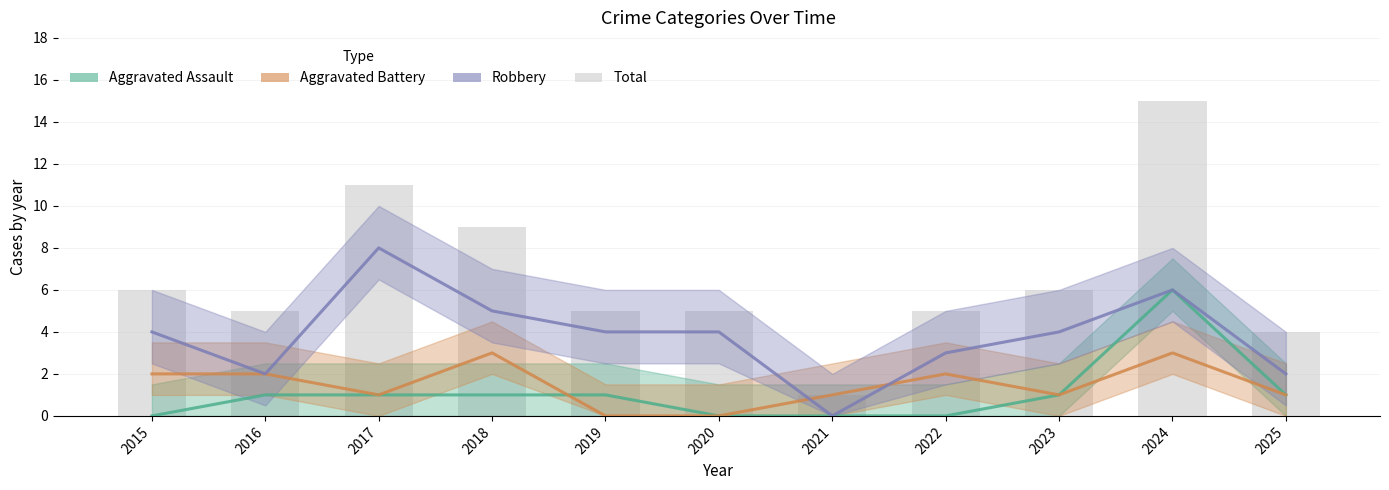

Rank the categories by Total value from highest to lowest.

2024, 2017, 2018, 2015, 2023, 2016, 2019, 2020, 2022, 2025, 2021